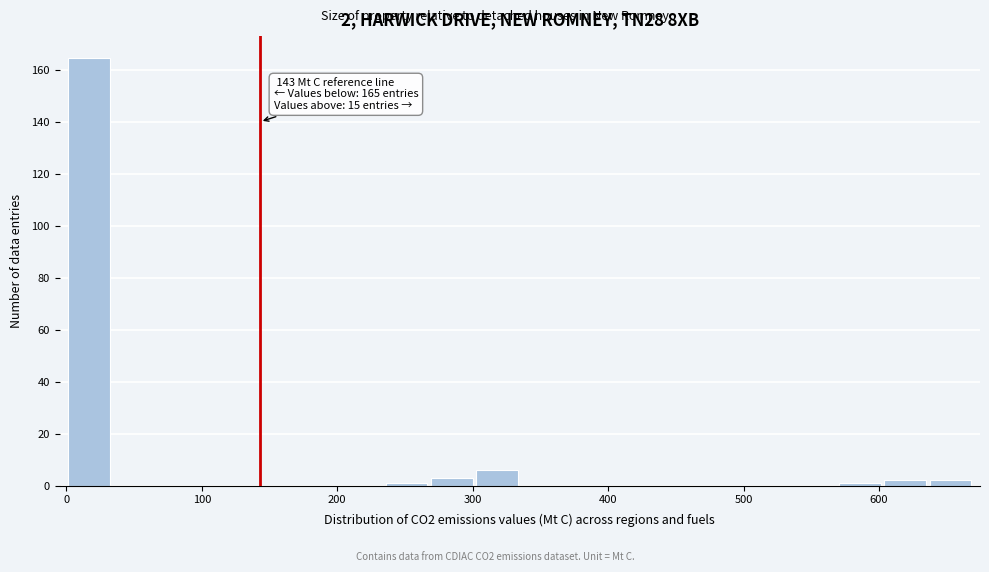

Read against the x-axis, roughly where is the centre of the tallest bar?

20